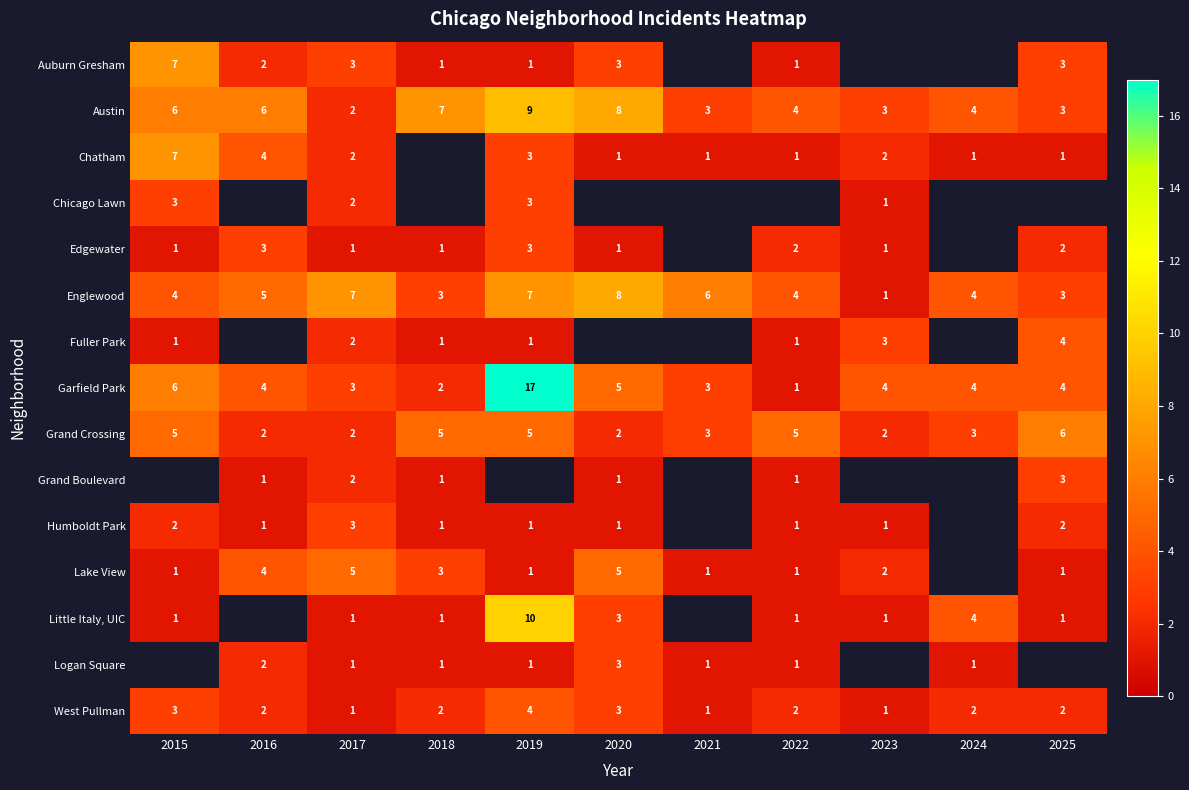

Where does the Garfield Park series first go above 4?

2015